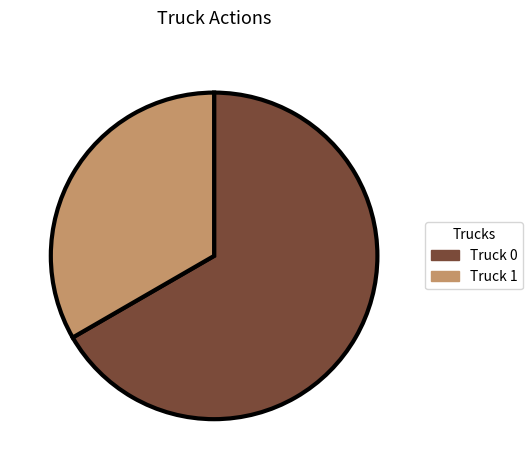

Is the sum of Truck 0 and Truck 1 greater than half?

Yes